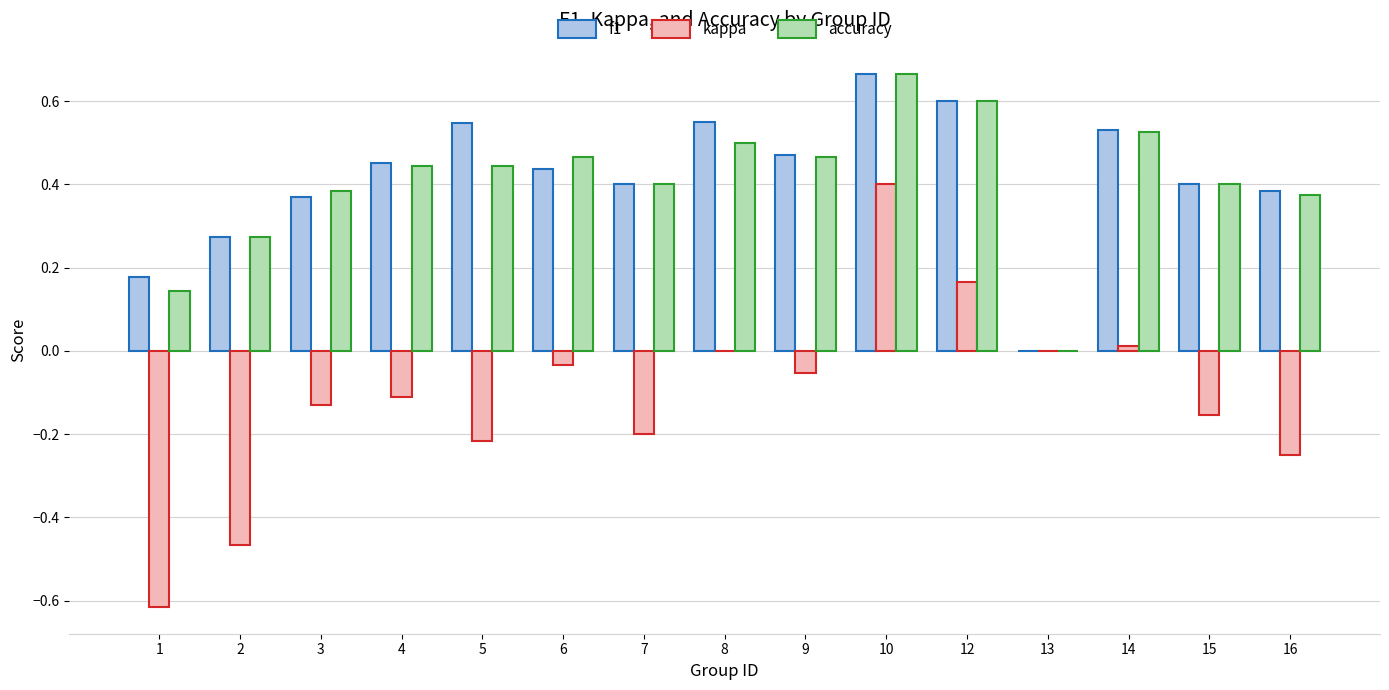

Between 1 and 2, which series saw the biggest shift?

kappa